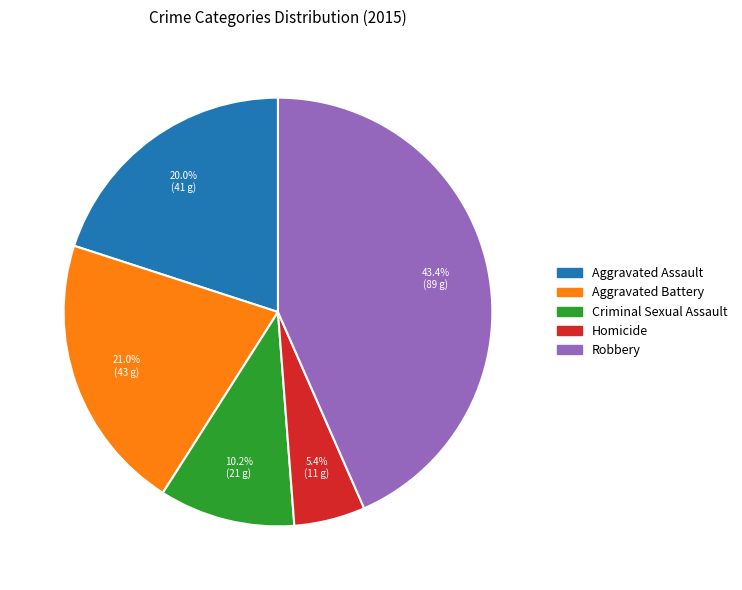

What is the largest slice in the pie chart?

Robbery